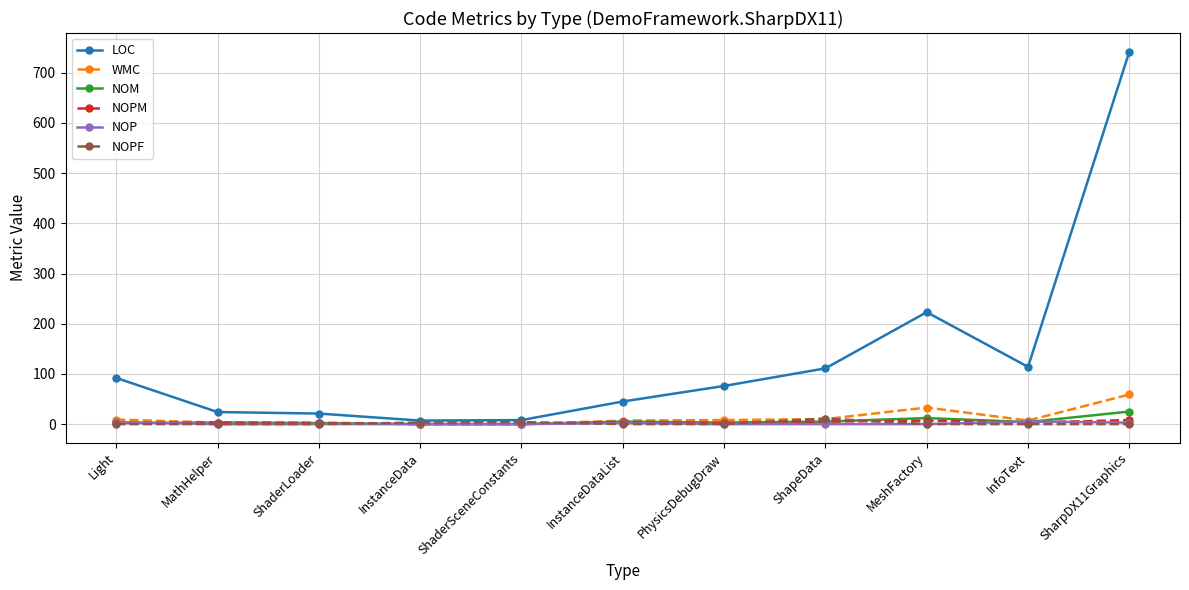

What is the difference between the maximum and minimum values in the NOPF series?

11